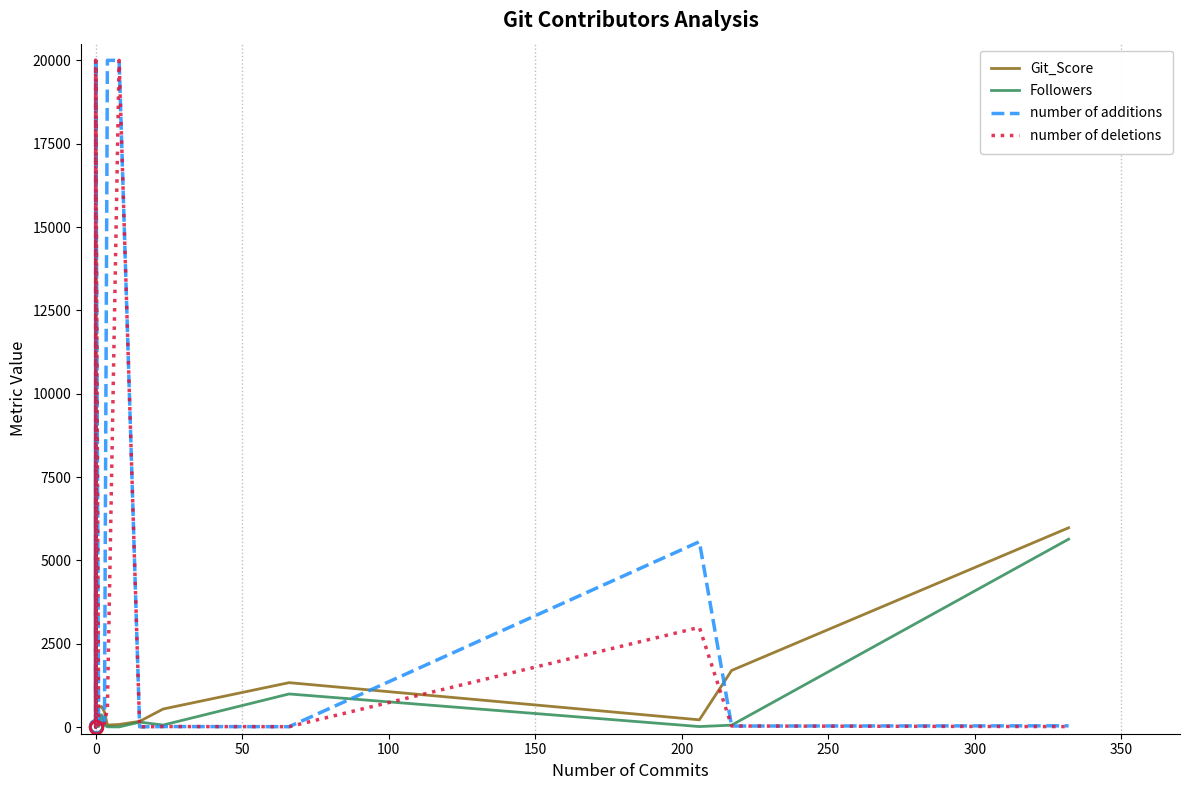

At how many categories does at least one series exceed 6271?

9